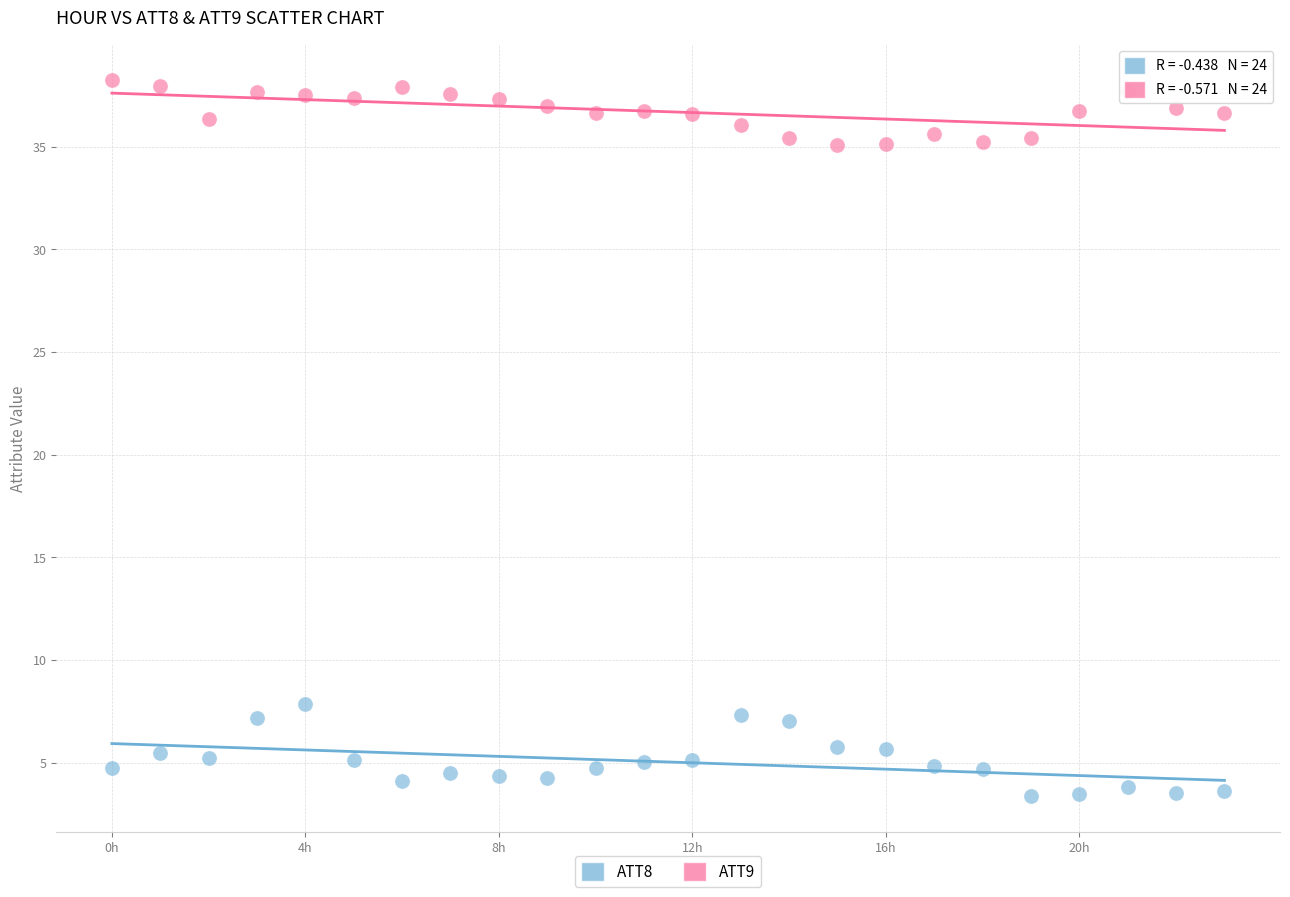

What are all the series names shown in the legend?

ATT8, ATT9